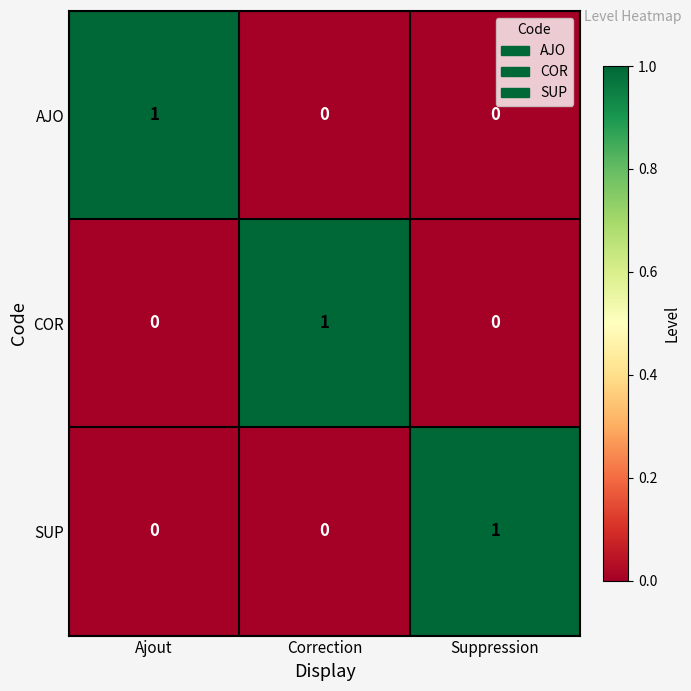

True or false: AJO has a value of 1 at Ajout.

True